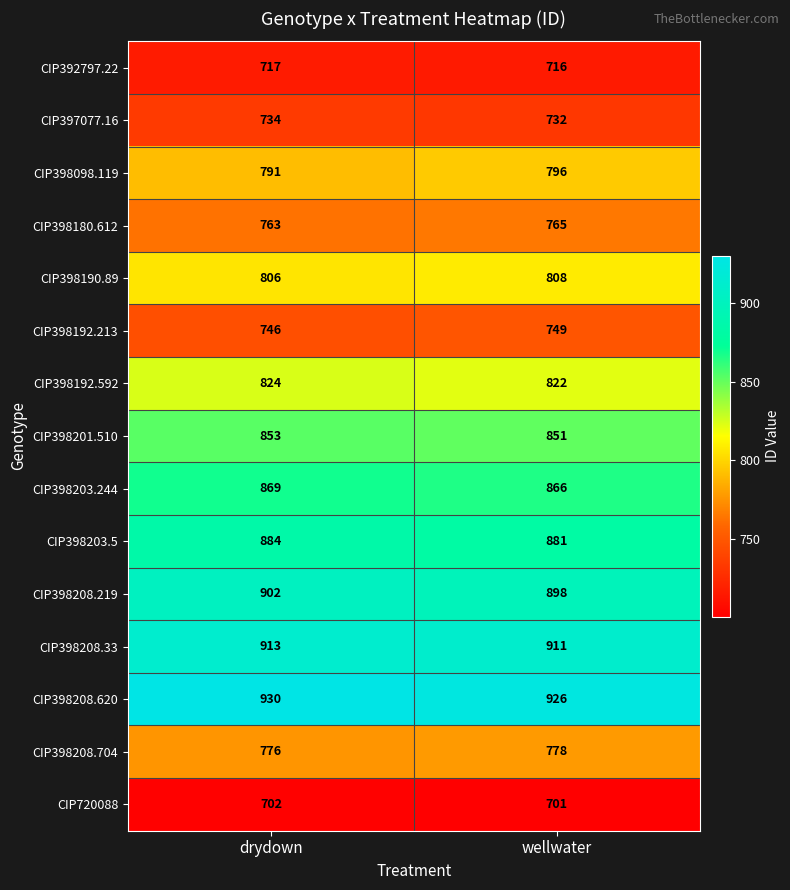

Which category has the highest value across all series?

drydown